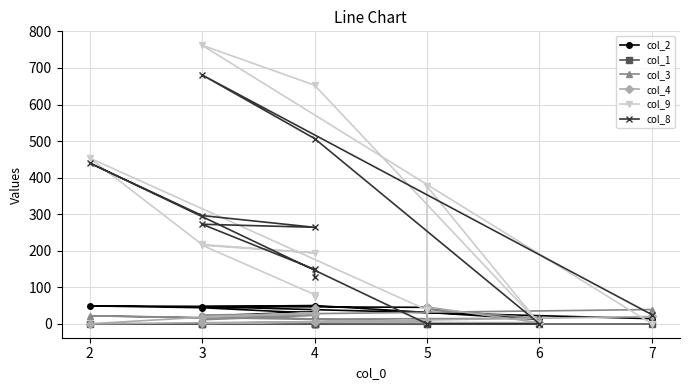

Reading left to right, transcribe all the data shown in this chart.

col_2: 14.0	47.0	50.0	12.0	41.0	45.0	49.0	44.0	29.0	21.0	33.0	5.0
col_1: 0.0	0.0	0.0	0.0	0.0	0.0	0.0	0.0	0.0	0.0	0.0	0.0
col_3: 39.0	24.0	13.0	15.0	40.0	7.0	22.0	16.0	23.0	11.0	28.0	36.0
col_4: 20.0	1.0	4.0	3.0	46.0	9.0	0.0	18.0	30.0	19.0	27.0	42.0
col_9: 0.0	762.2	653.0	0.0	376.0	37.7	453.6	217.0	194.0	215.0	80.0	73.0
col_8: 25.0	681.0	507.0	0.0	0.0	0.0	440.0	296.2	264.0	272.4	149.0	128.0